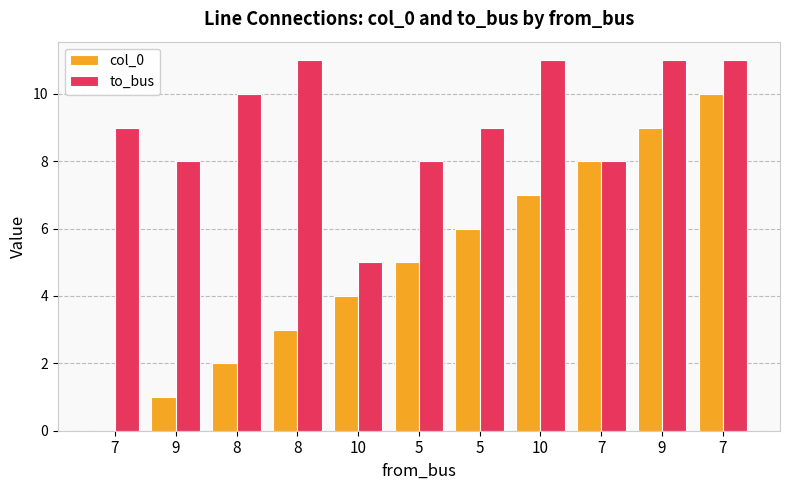

List the series in order of their peak value, lowest first.

col_0, to_bus